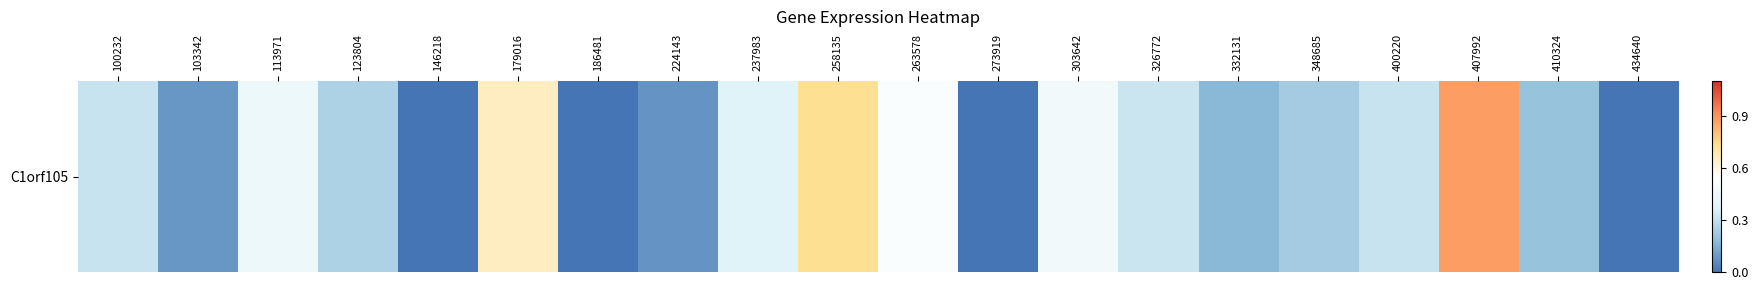

How many distinct data groups are displayed?

1